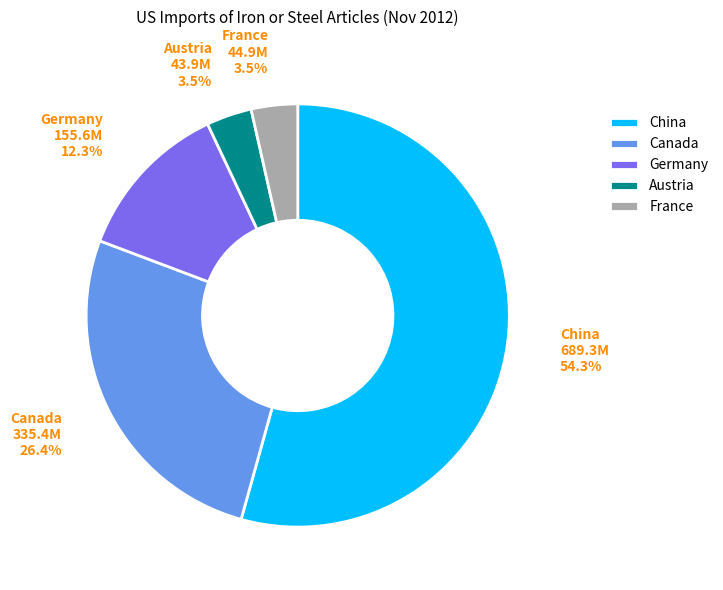

To the nearest percent, what portion does China represent?

54%